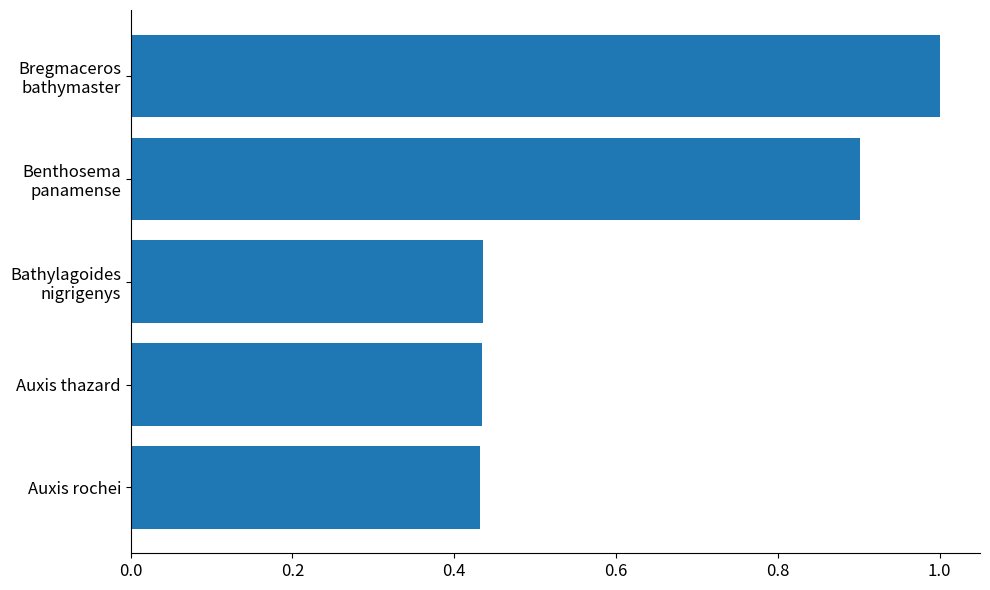

What is the greatest value displayed?

1.0